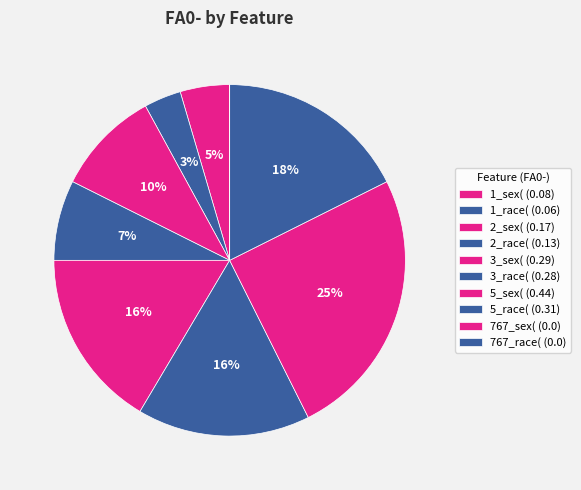

Does any single category account for the majority?

No